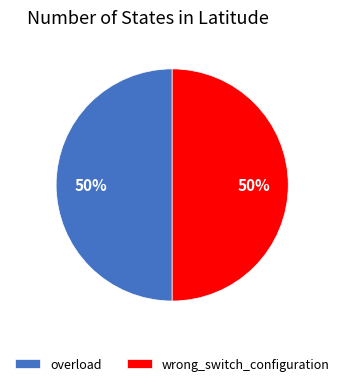

Approximately how many times larger is the value at overload compared to wrong_switch_configuration?

1.0